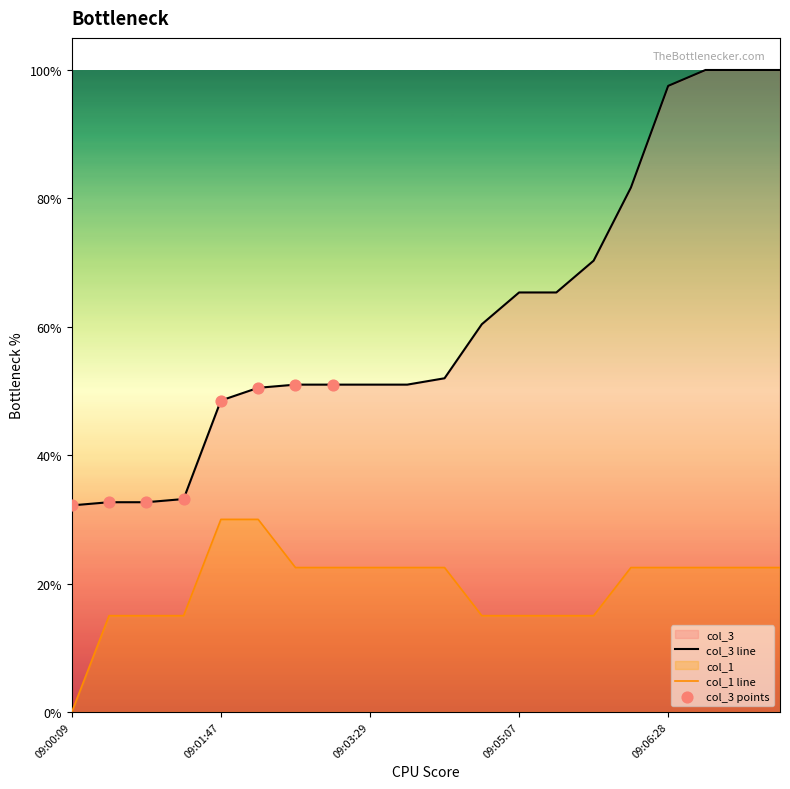

Which series has the widest spread of Y values?

col_3